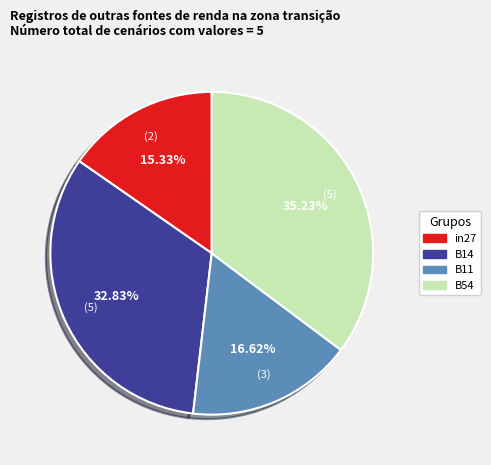

Is there any slice that represents more than half of the pie?

No